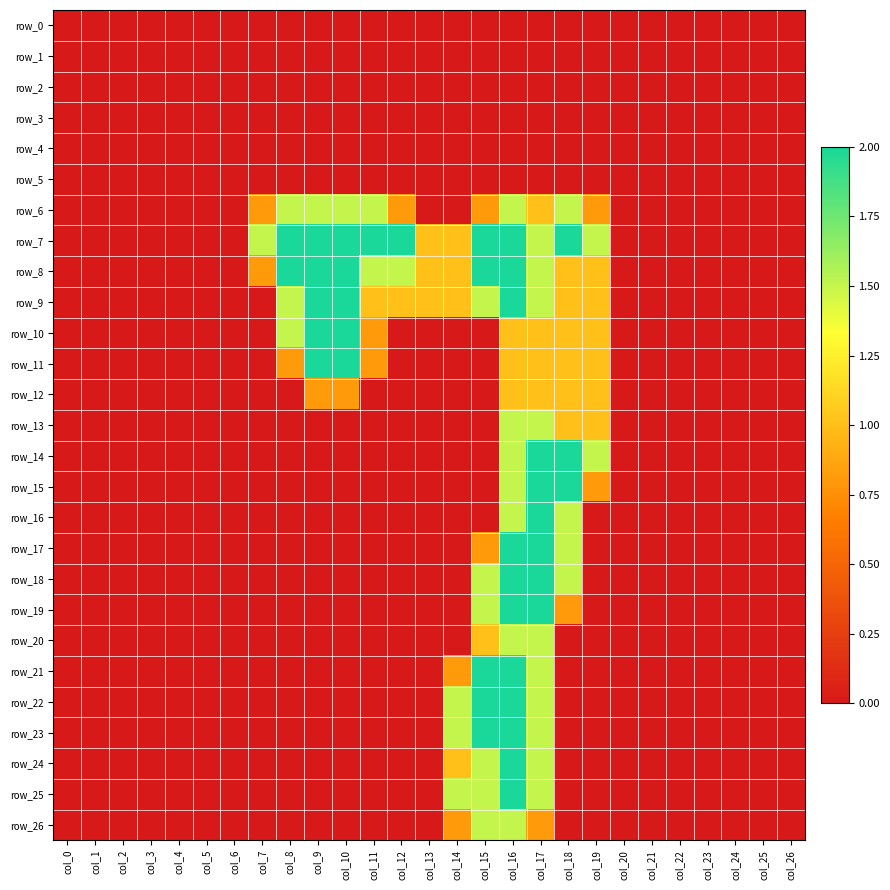

What is the maximum value shown in the chart?

2.0